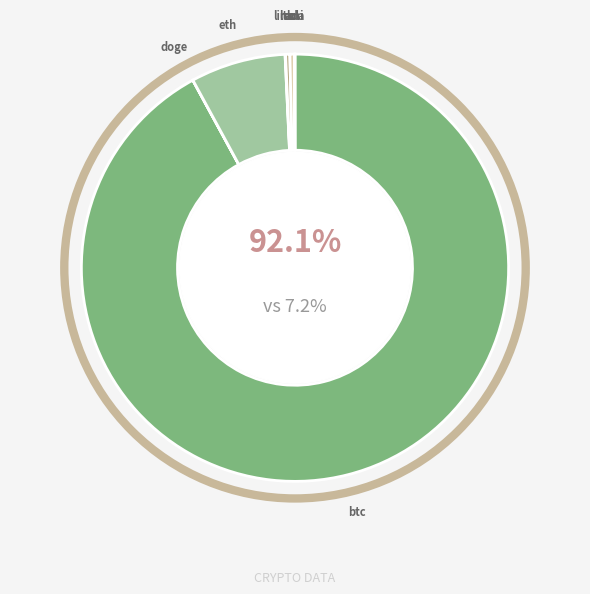

The uni slice represents 1% of the pie. True or false?

False